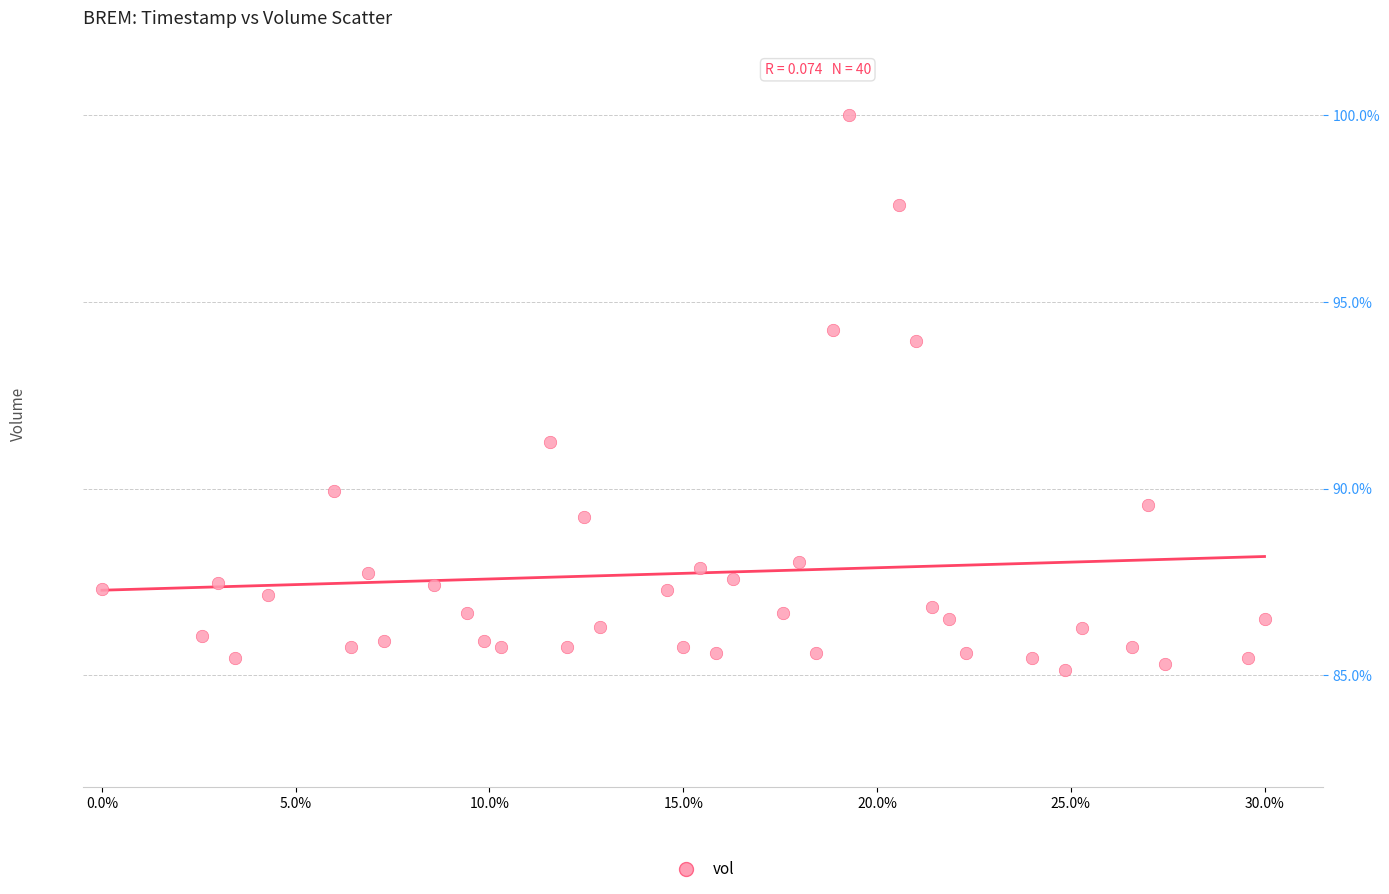

What is the range of Y values (max minus min)?

14.8